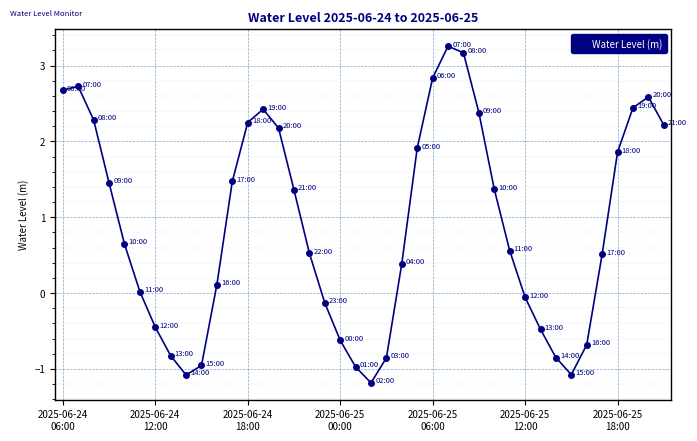

What is the value of the 16th point from the left?

1.4